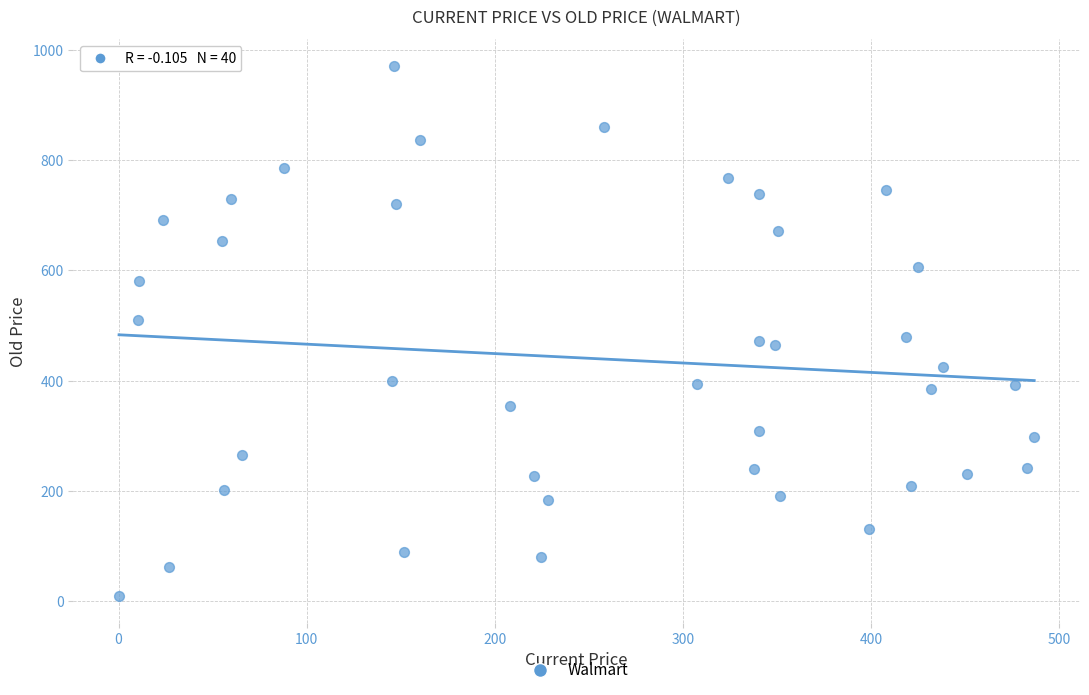

What is the range of Y values (max minus min)?

961.0